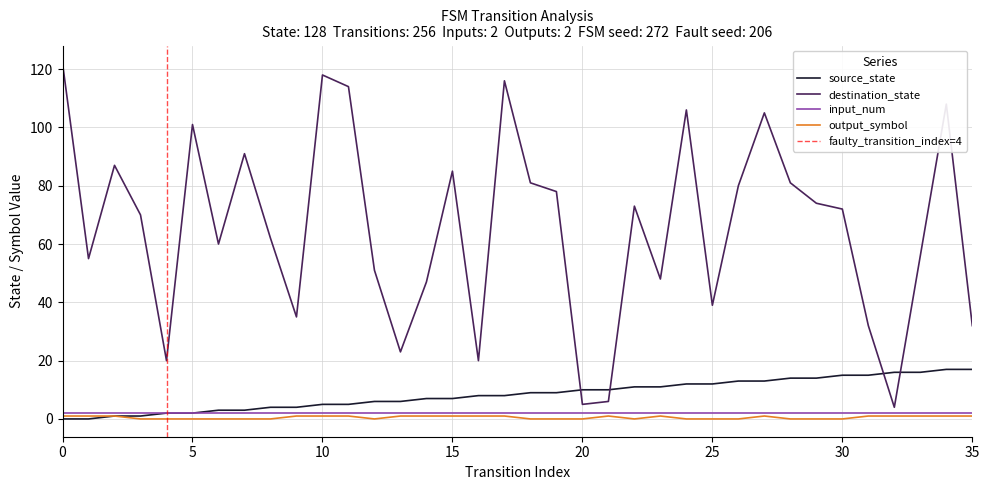

True or false: source_state and output_symbol cross at least once.

False